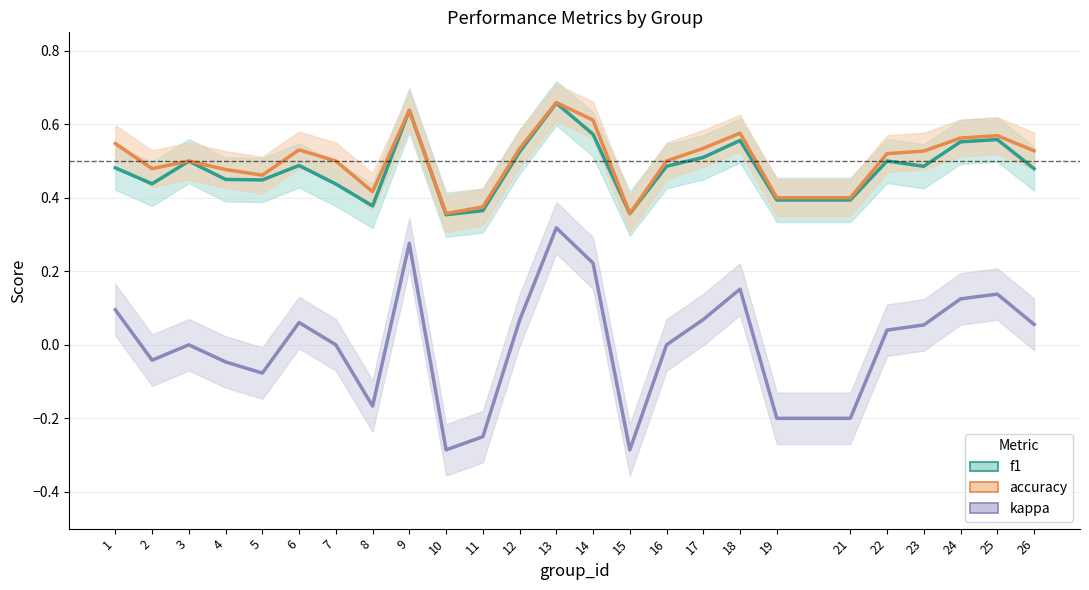

Count the number of categories in the chart.

25